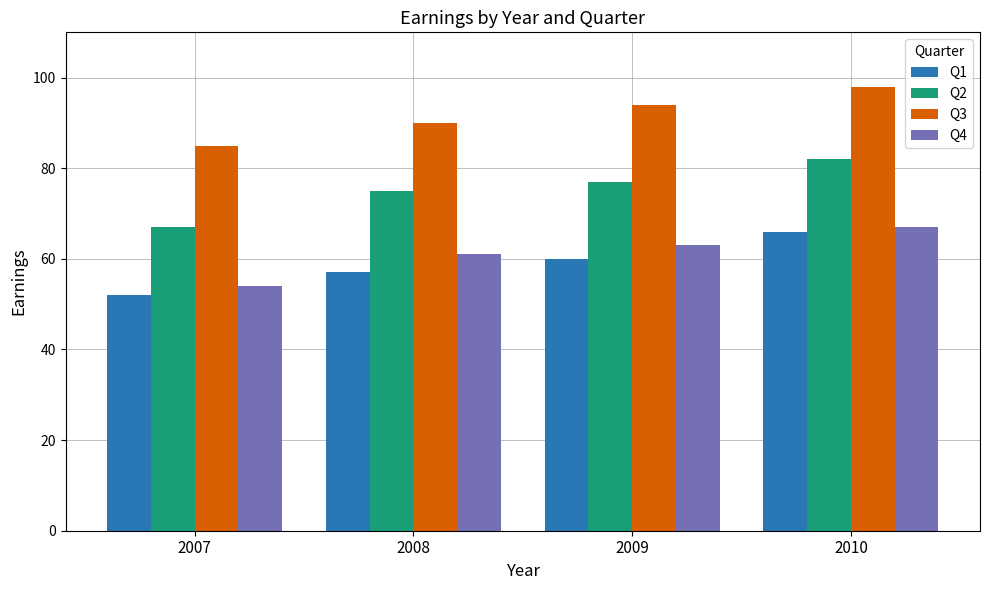

Read the Q1 value at 2010.

66